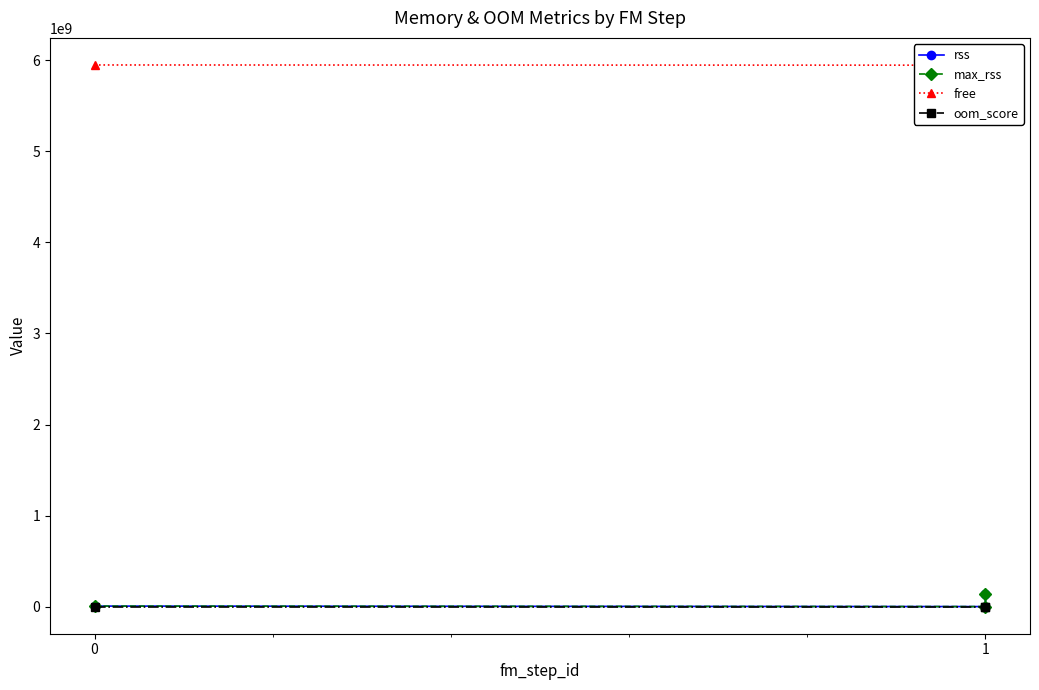

What is the difference between the highest and lowest values at 0?

5947952486